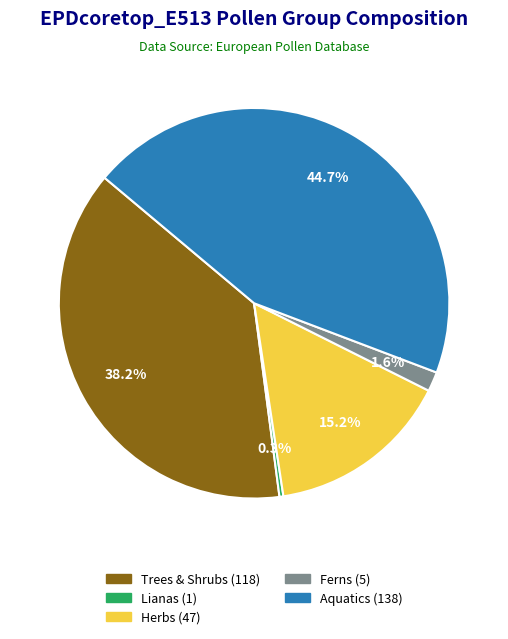

What is the largest slice in the pie chart?

Aquatics